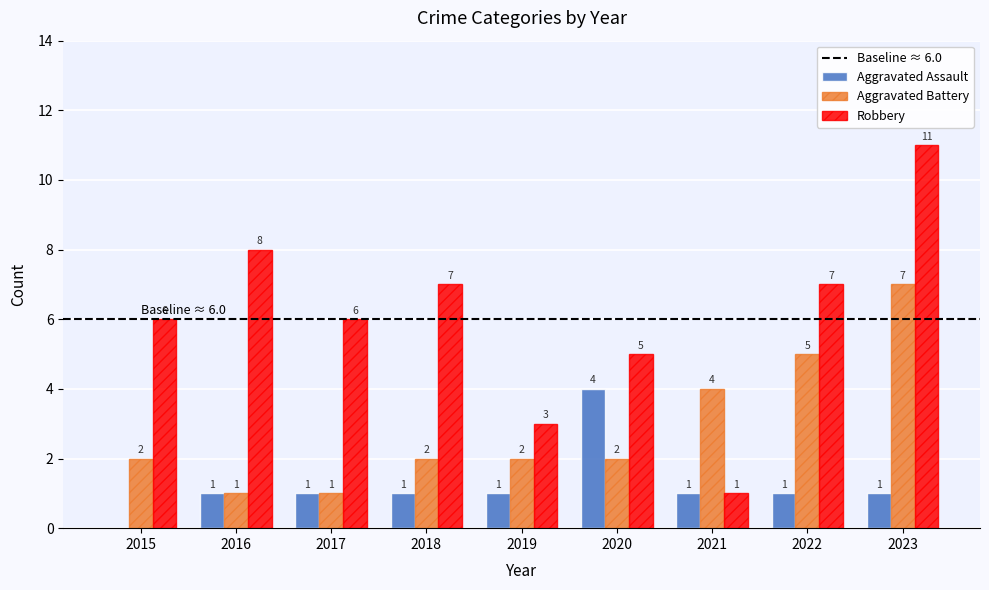

What is the sum of all Aggravated Assault values?

11